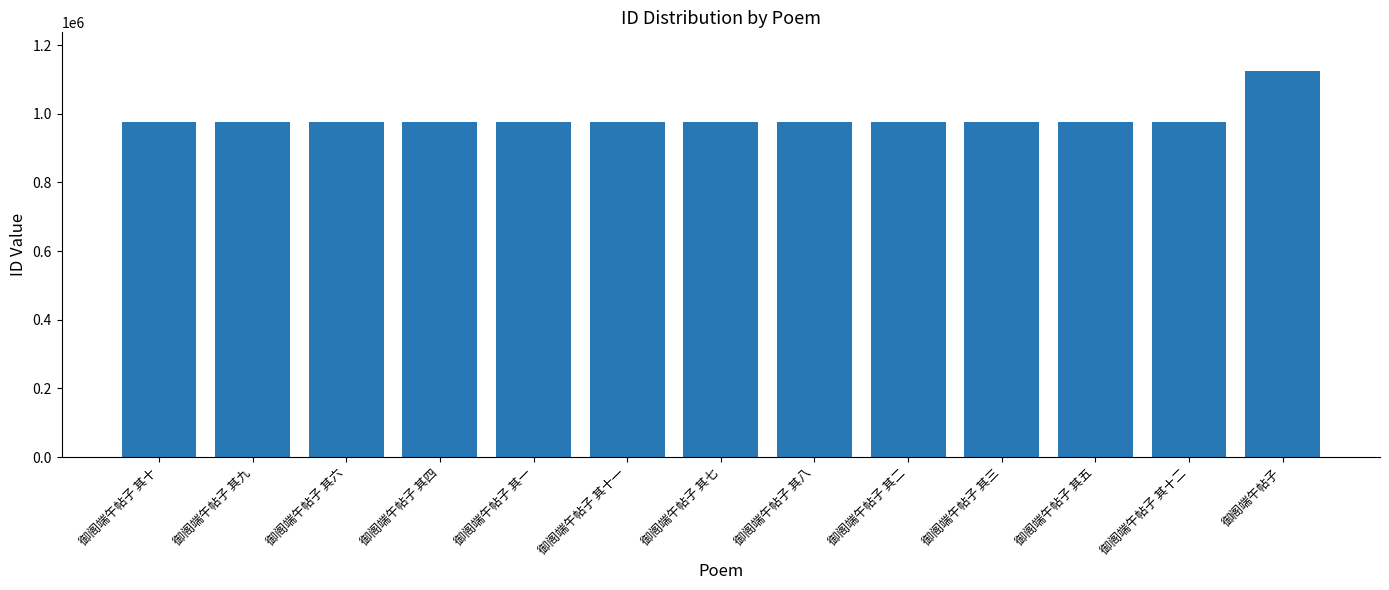

The chart shows a value of 406206 at 御阁端午帖子 其五. True or false?

False